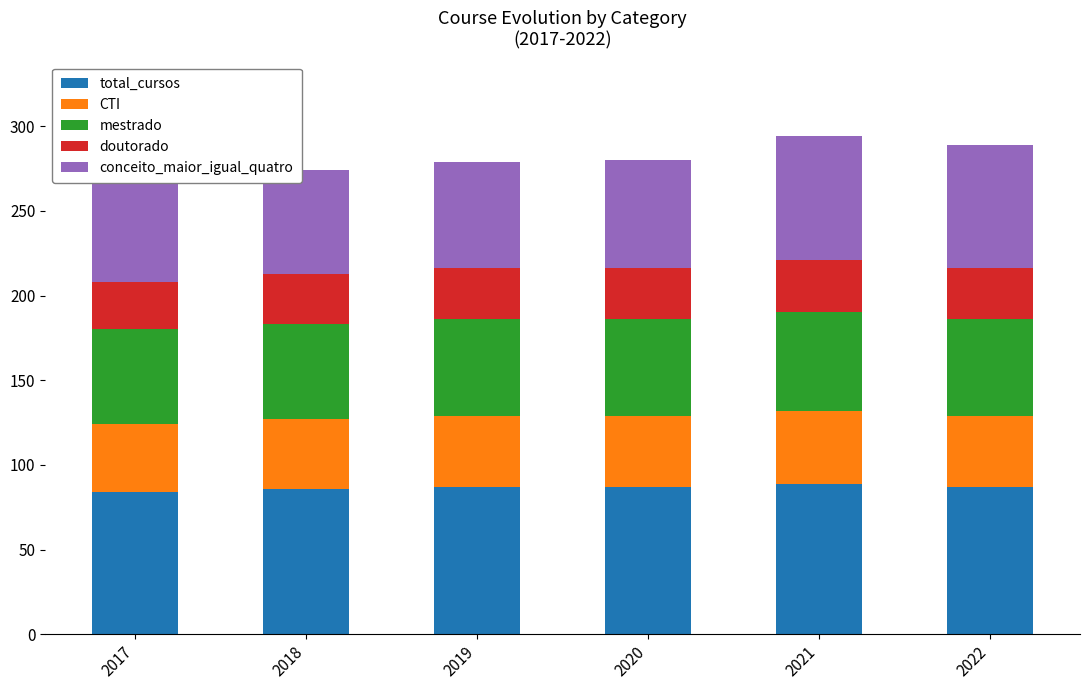

Which label corresponds to the largest value in the chart?

2021